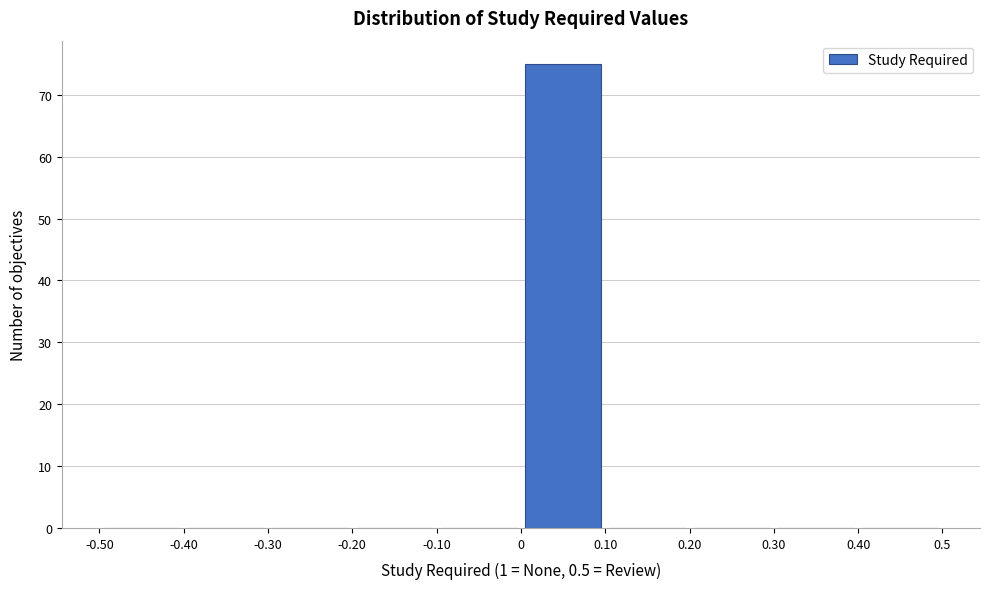

Reading left to right, transcribe this chart: for each bar, give the range it covers on the x-axis and its height. The values are not printed on the chart, so give them approximately, as read against the axis.

-0.50 to -0.40: 0
-0.40 to -0.30: 0
-0.30 to -0.20: 0
-0.20 to -0.10: 0
-0.10 to 0: 0
0 to 0.10: 75
0.10 to 0.20: 0
0.20 to 0.30: 0
0.30 to 0.40: 0
0.40 to 0.5: 0